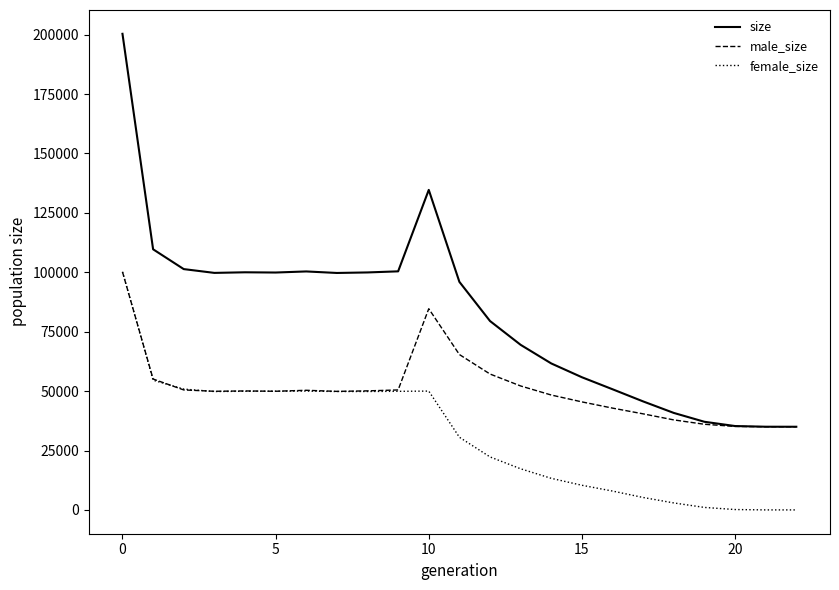

Count the number of data series in this chart.

3